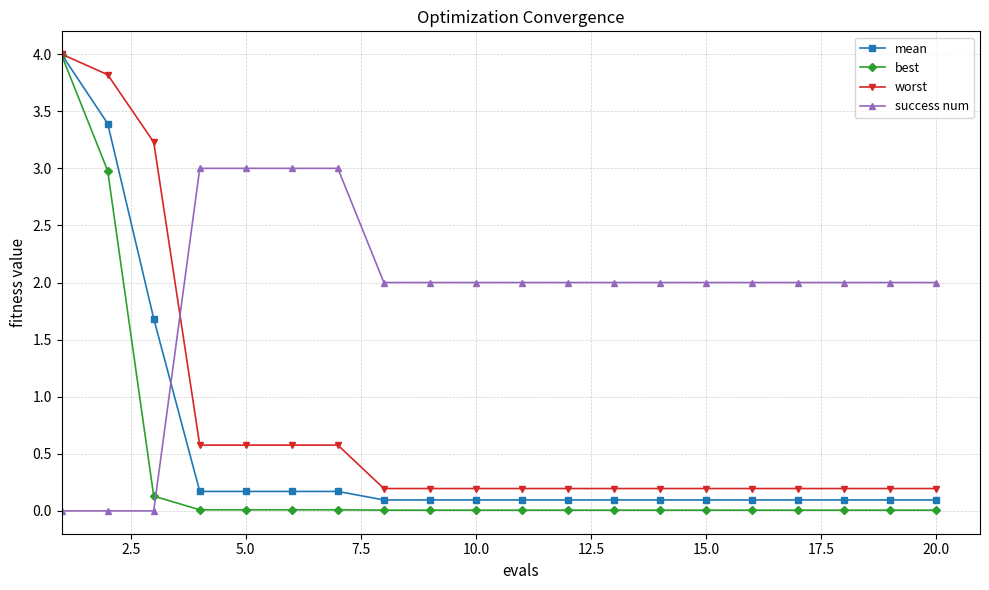

Does the chart have visible grid lines?

Yes